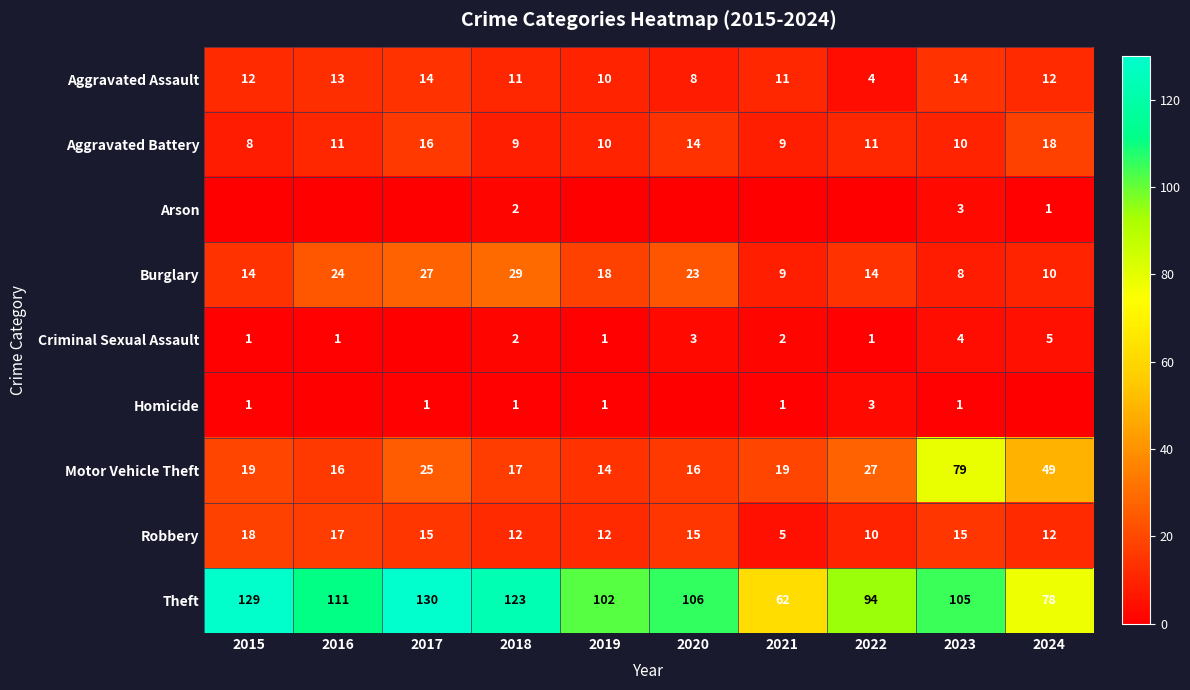

True or false: Theft has a value of 69 at 2018.

False